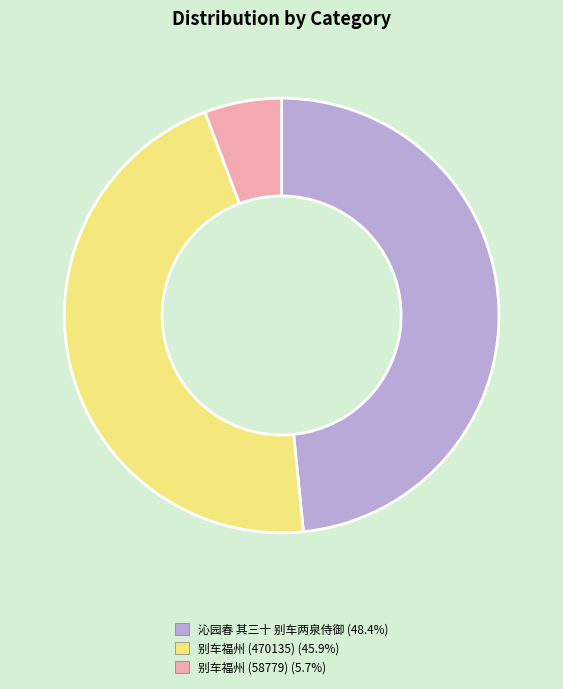

What is the largest slice in the pie chart?

沁园春 其三十 别车两泉侍御